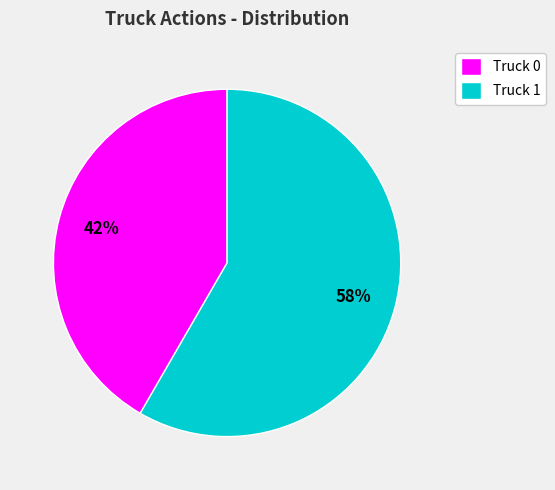

Does any single category account for the majority?

Yes